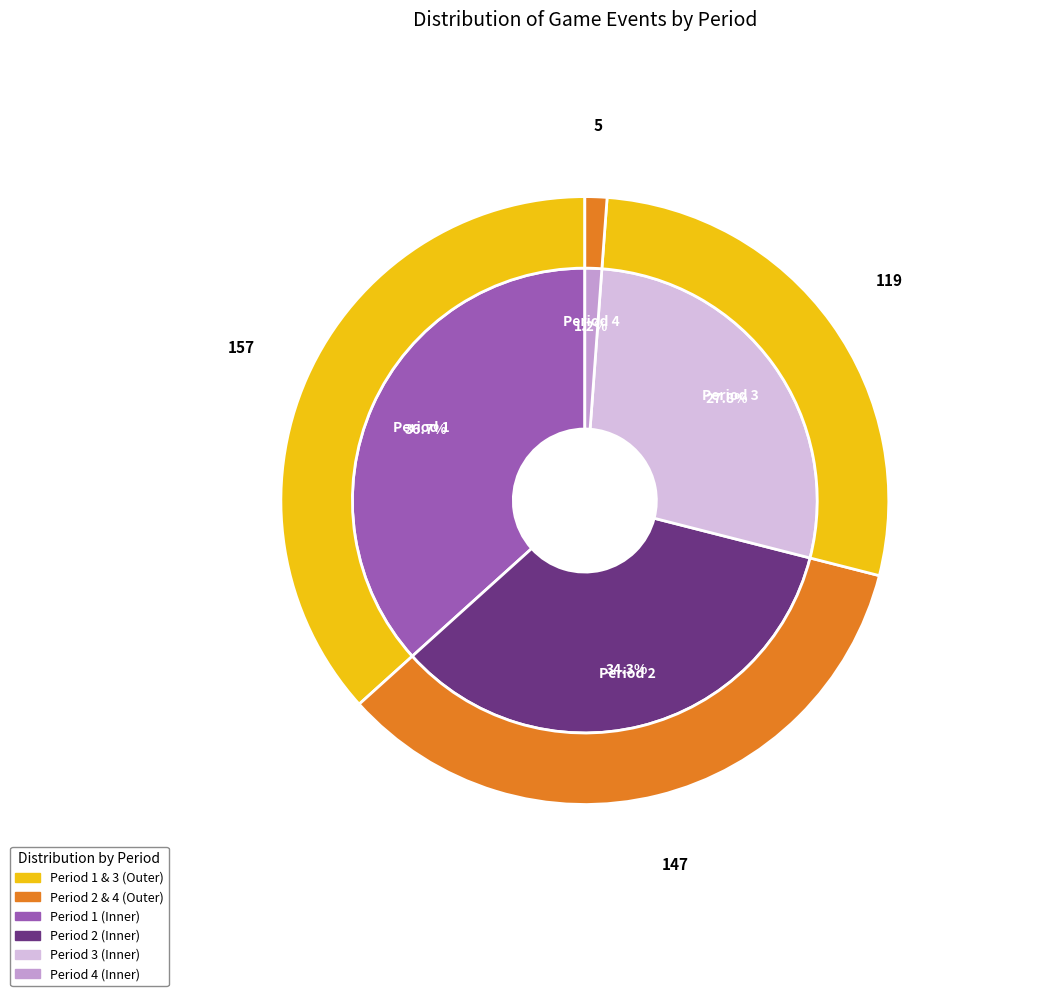

How many slices are in this pie chart?

4